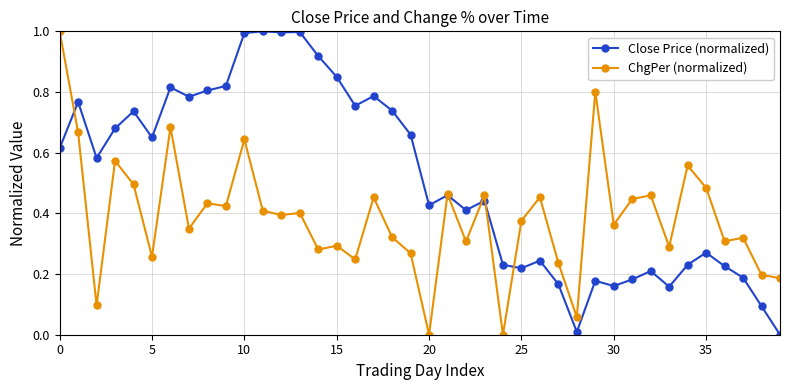

Which series has the largest total across all categories?

Close Price (normalized)